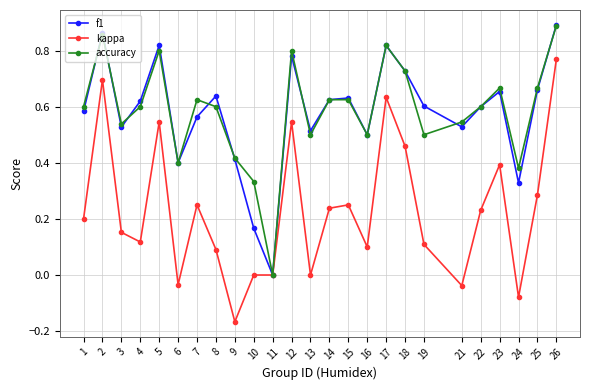

What is the total value across all series at 21?

1.0